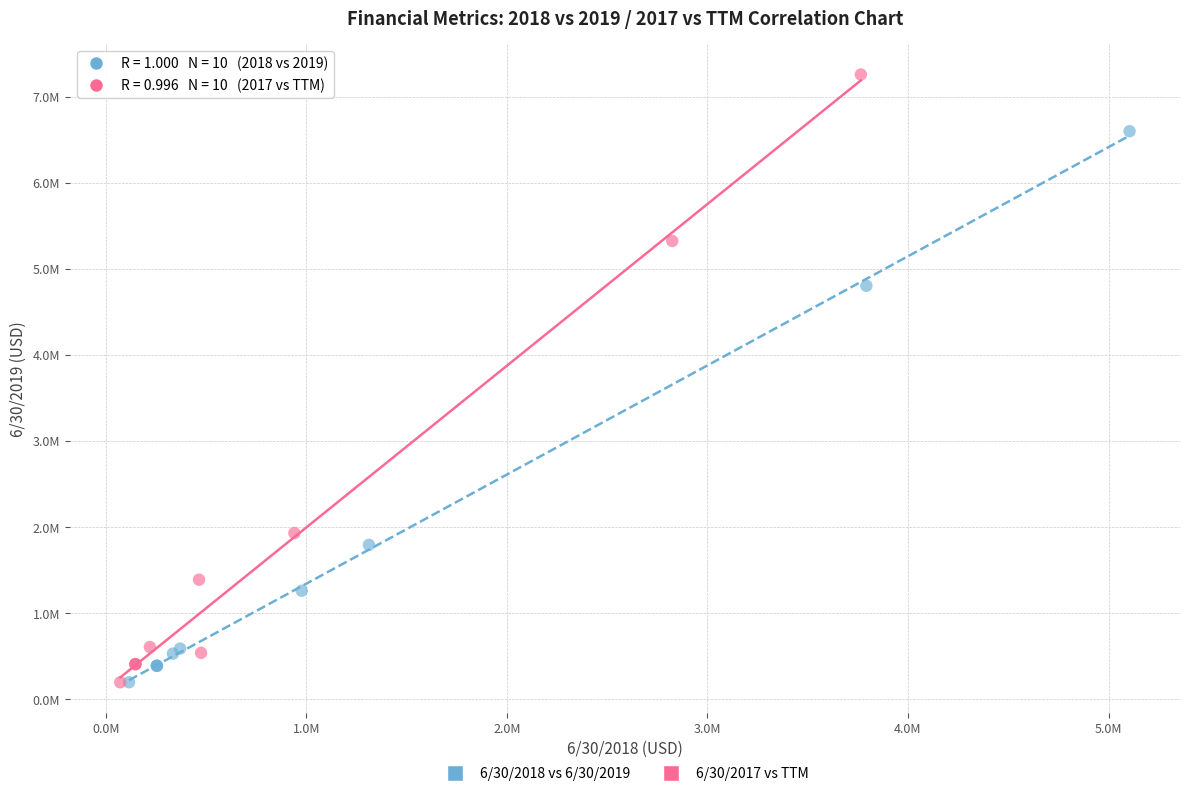

What are all the series names shown in the legend?

6/30/2018 vs 6/30/2019, 6/30/2017 vs TTM